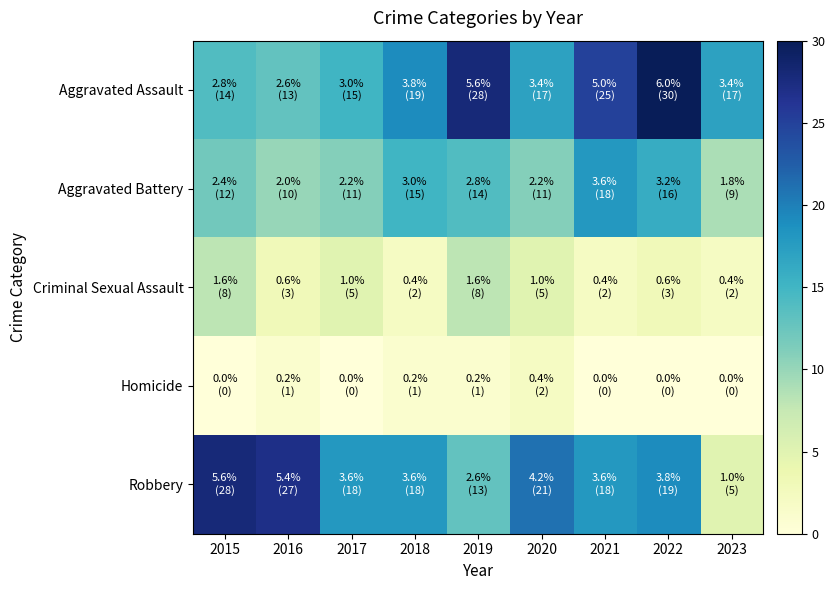

List the series in order of their peak value, lowest first.

Homicide, Criminal Sexual Assault, Aggravated Battery, Robbery, Aggravated Assault